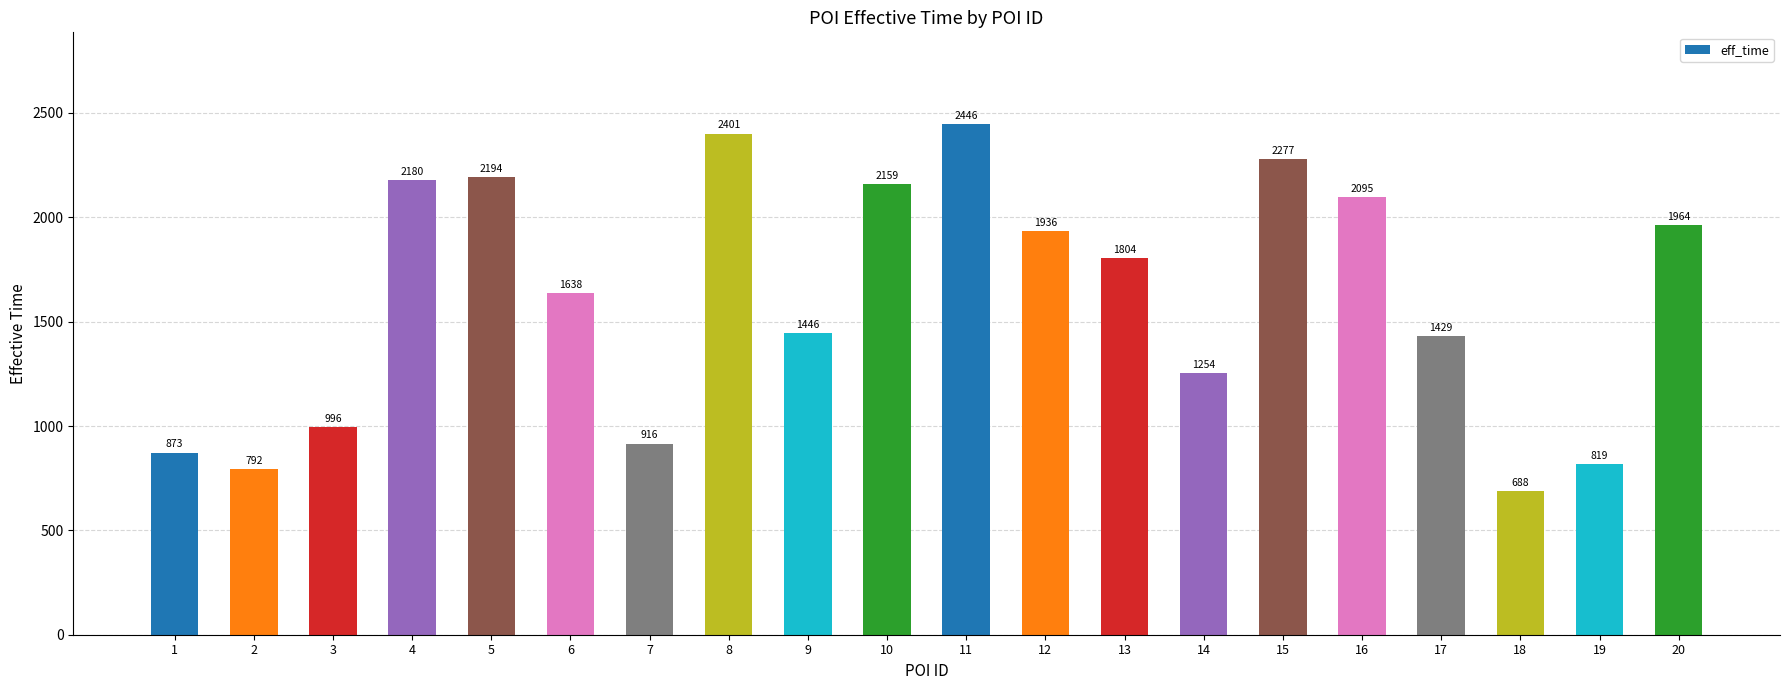

Reading right to left, transcribe all the data shown in this chart.

1964	819	688	1429	2095	2277	1254	1804	1936	2446	2159	1446	2401	916	1638	2194	2180	996	792	873